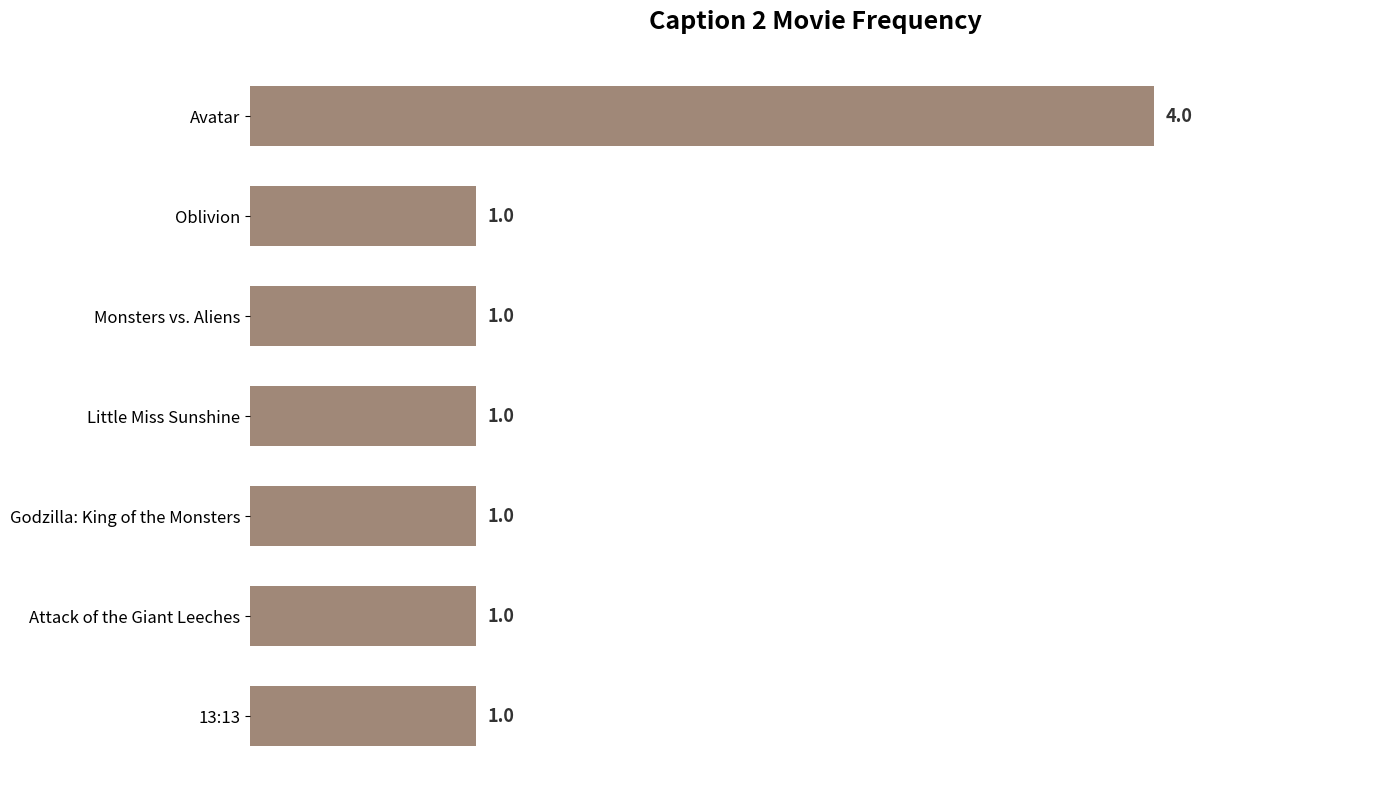

Approximately how many times larger is the value at Oblivion compared to 13:13?

1.0